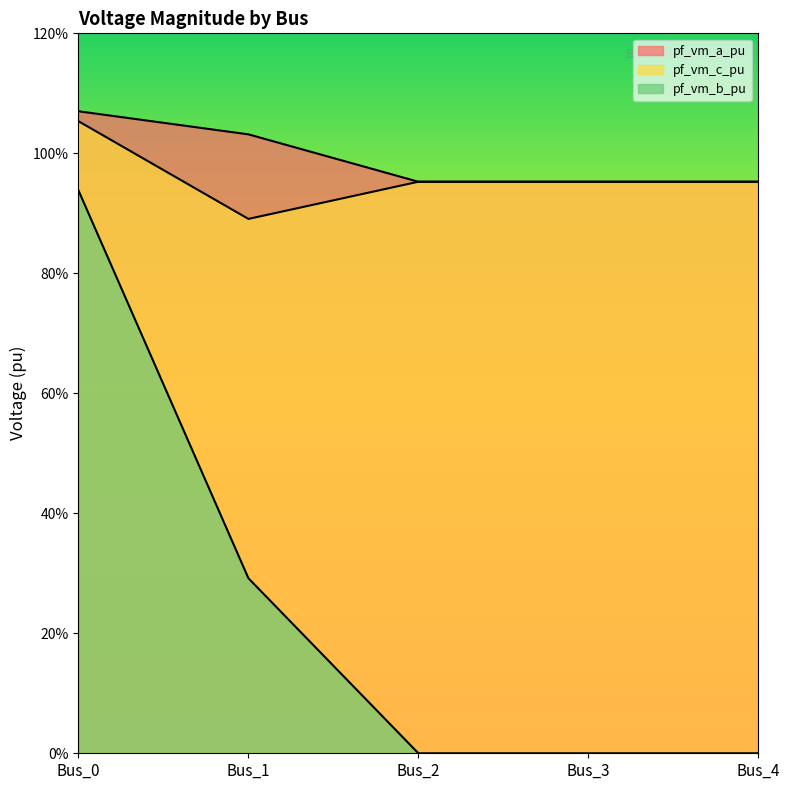

What is the value of the pf_vm_a_pu point at the 4th from the left?

1.0